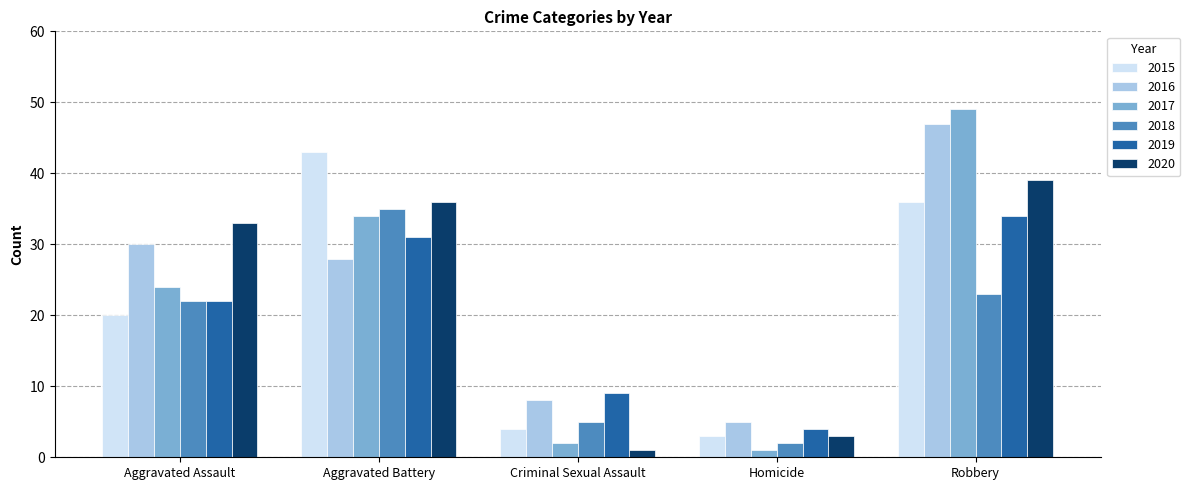

How many categories are shown in the chart?

5